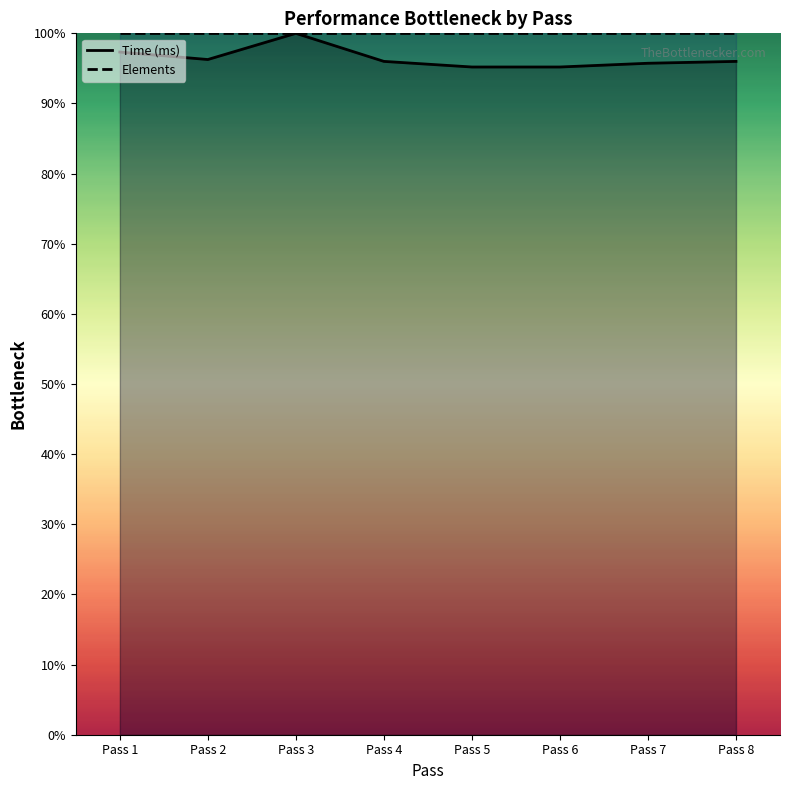

The Elements series shows 57.9 at Pass 5. True or false?

False